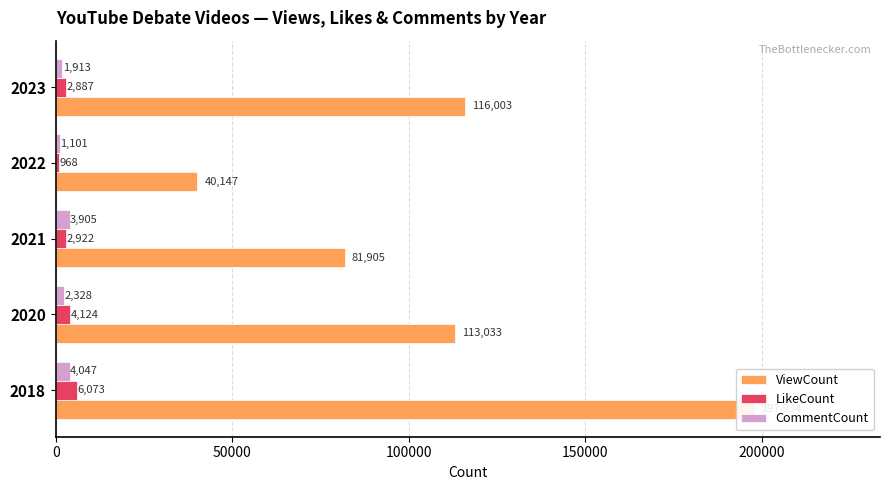

Does the chart contain stacked bars?

No